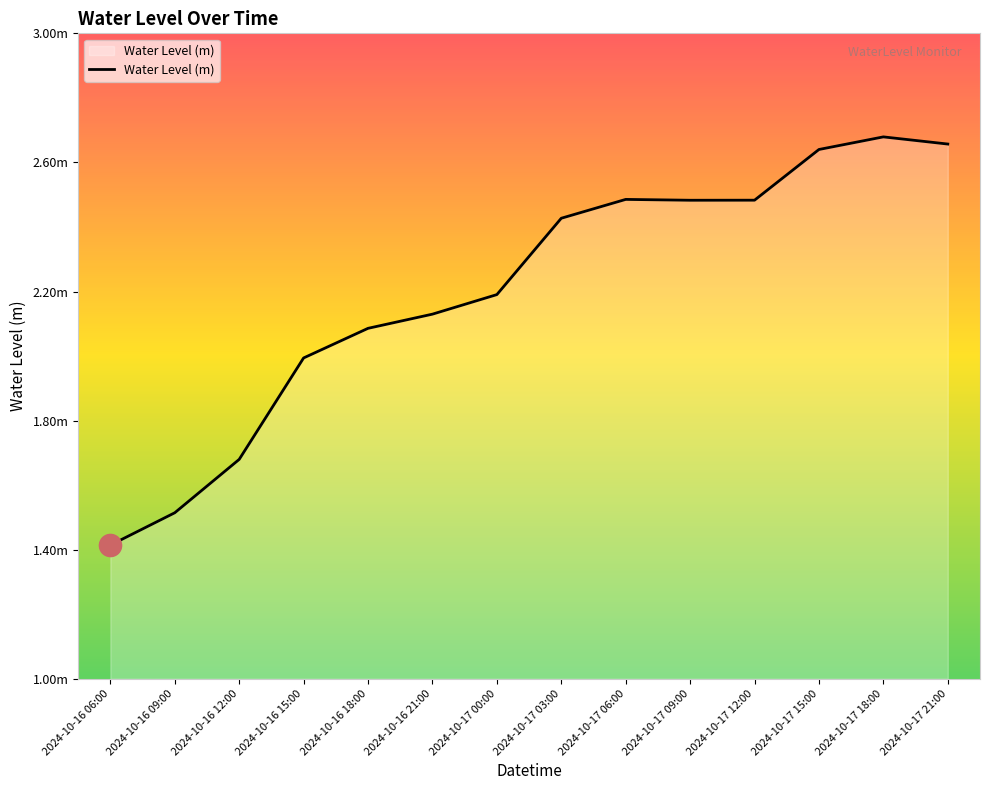

The value at 2024-10-16 06:00 is 1.4. True or false?

True